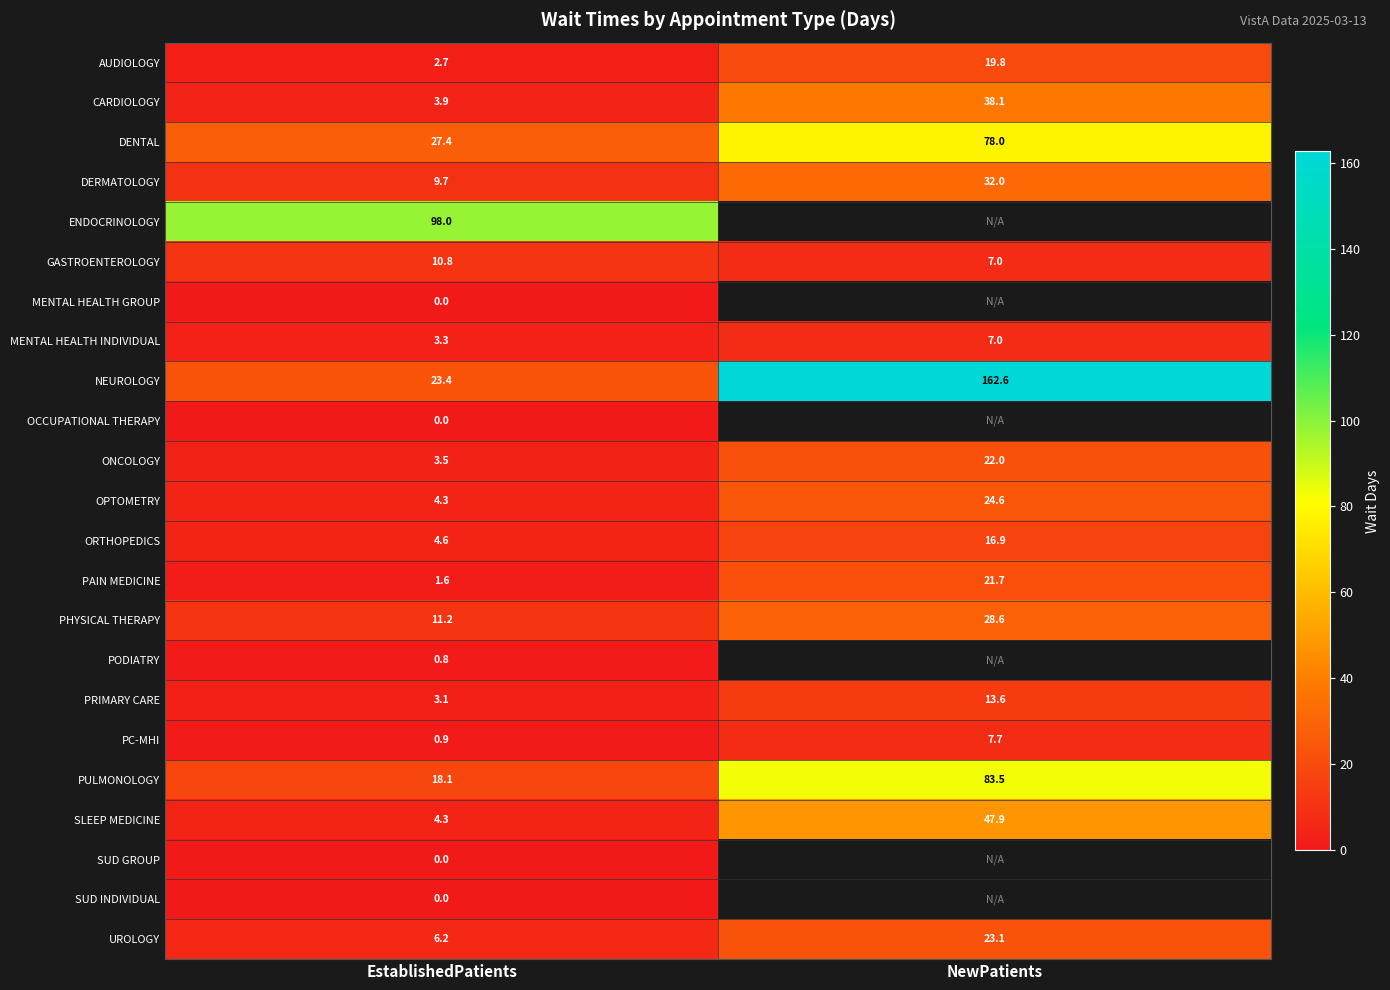

What is the sum of all CARDIOLOGY values?

42.0